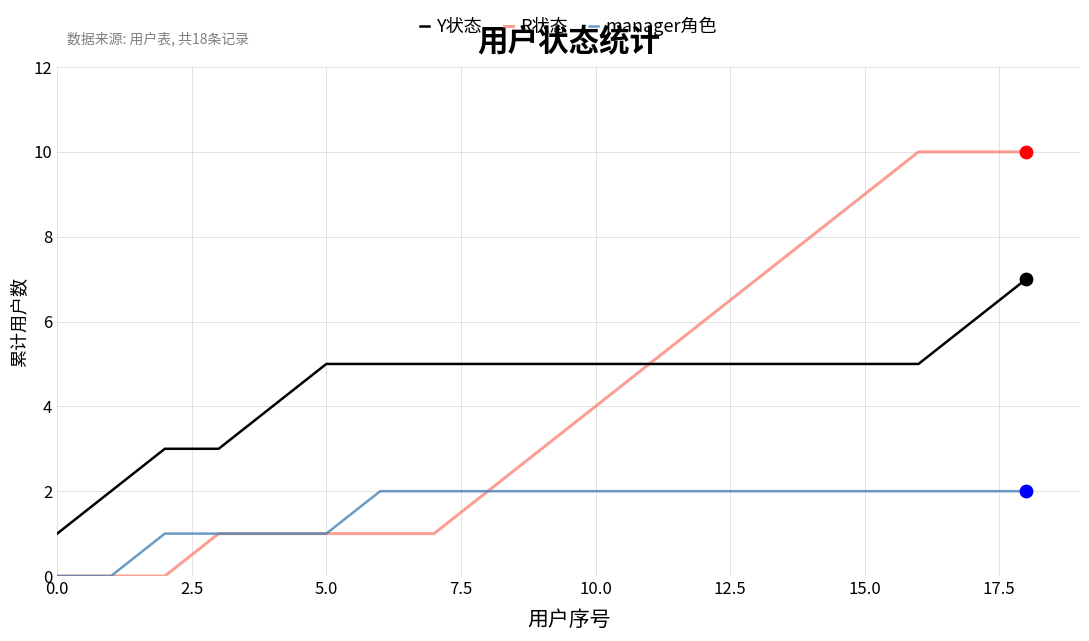

Rank the series by their maximum value, from lowest to highest.

manager角色, Y状态, R状态